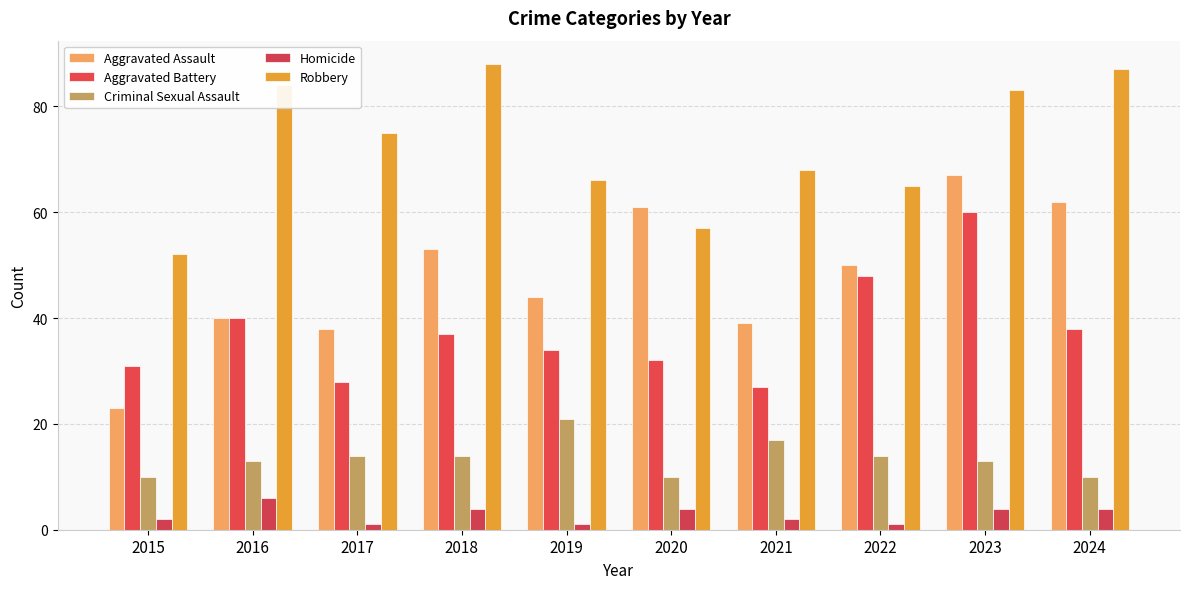

What is the spread (max minus min) of values at 2018?

84